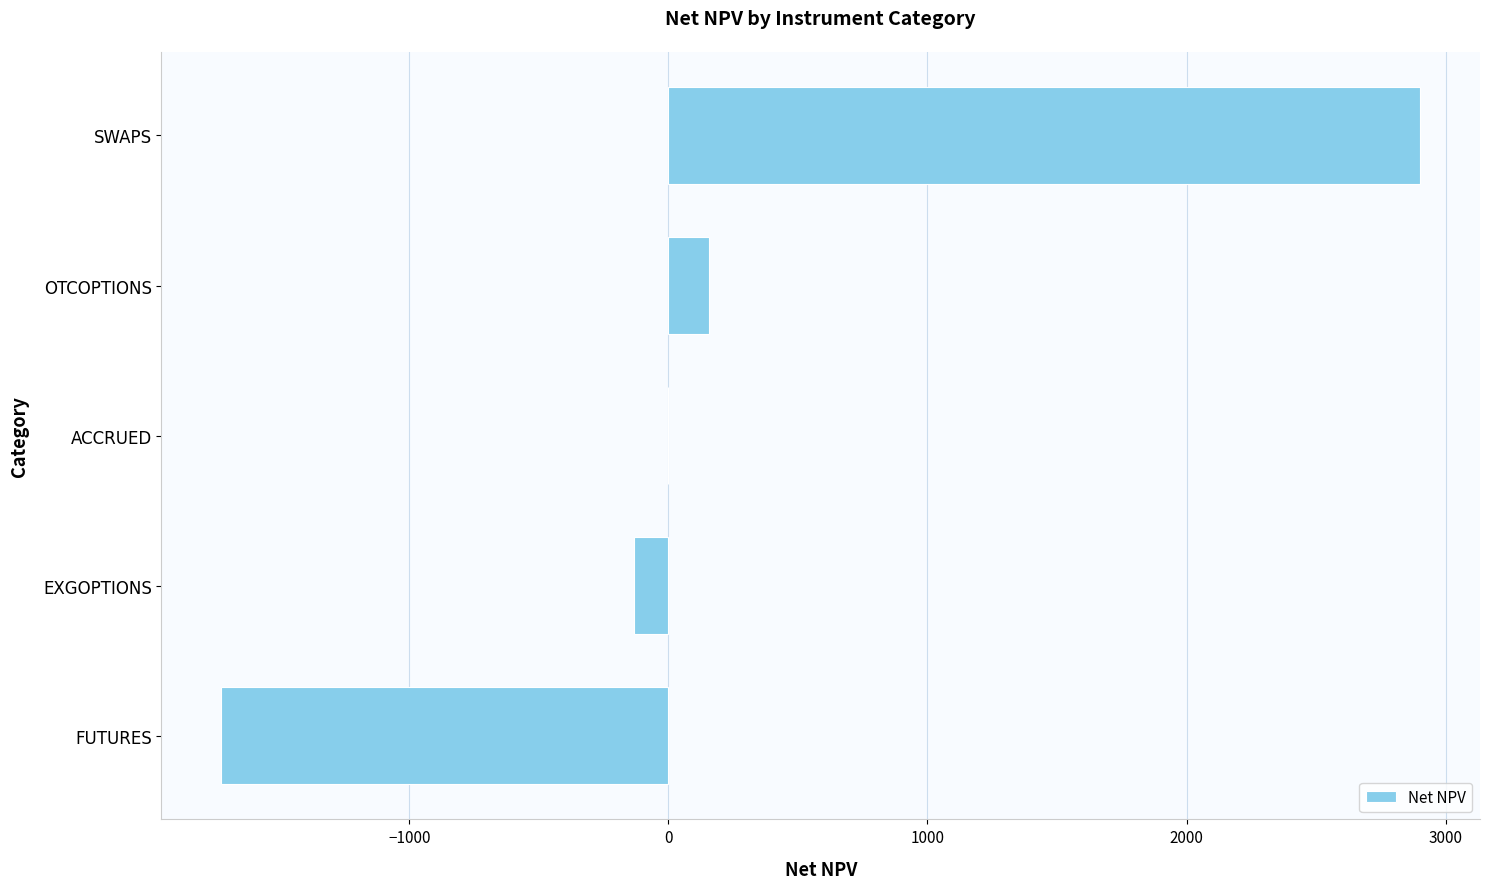

The value at SWAPS is 4451.8. True or false?

False